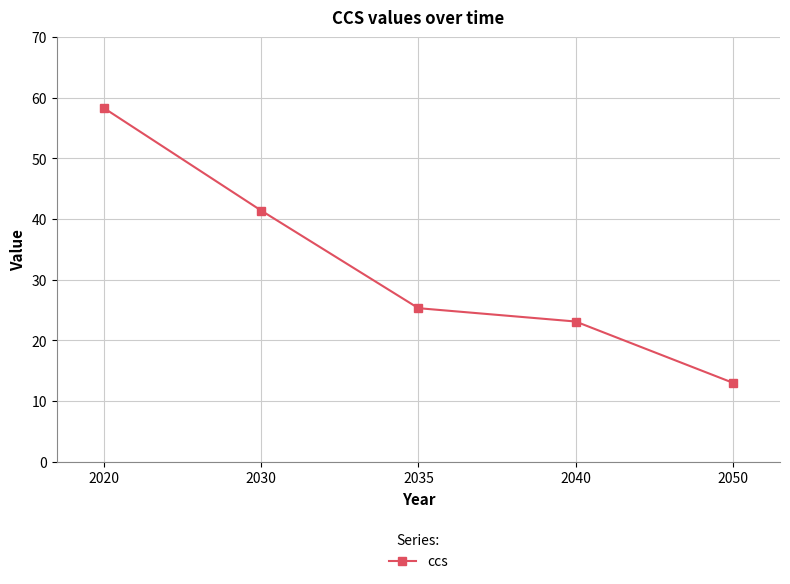

List the labels in order of value, smallest first.

2050, 2040, 2035, 2030, 2020